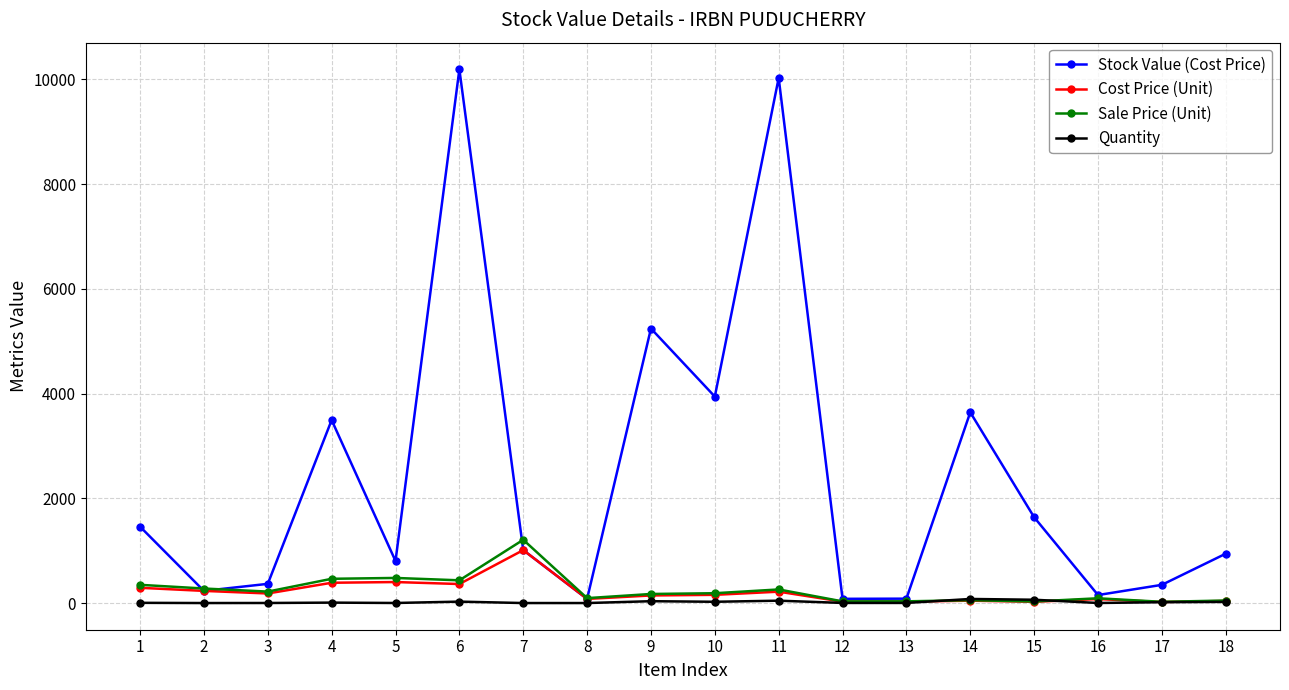

At which category is the sum across all series the highest?

6